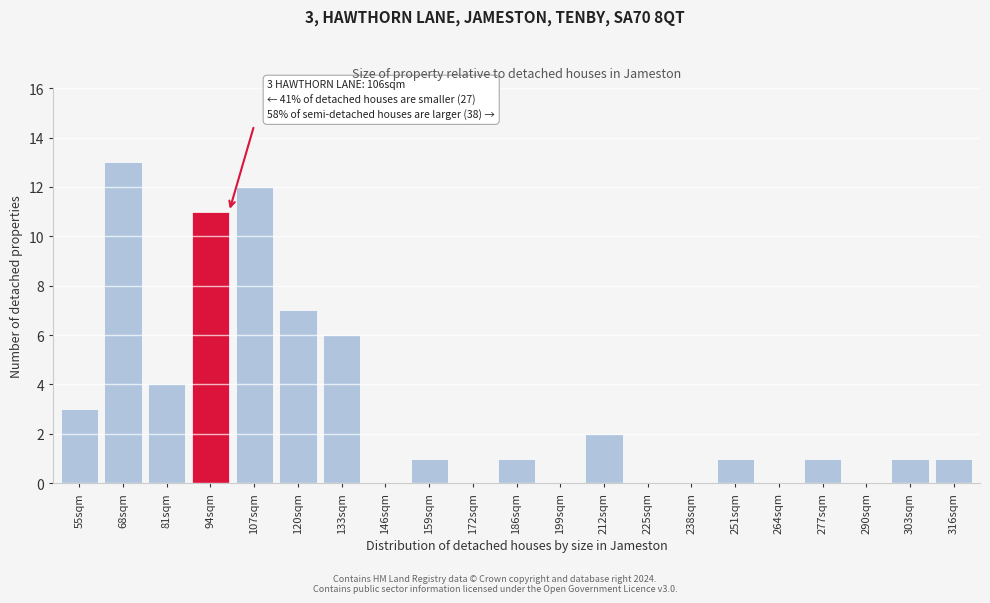

Reading left to right, transcribe all the data shown in this chart.

55sqm=3	68sqm=13	81sqm=4	94sqm=11	107sqm=12	120sqm=7	133sqm=6	146sqm=0	159sqm=1	172sqm=0	186sqm=1	199sqm=0	212sqm=2	225sqm=0	238sqm=0	251sqm=1	264sqm=0	277sqm=1	290sqm=0	303sqm=1	316sqm=1